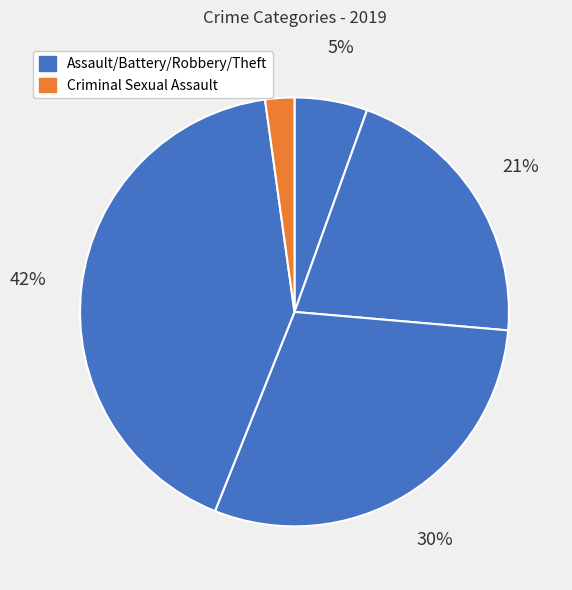

How many segments does this pie chart have?

5